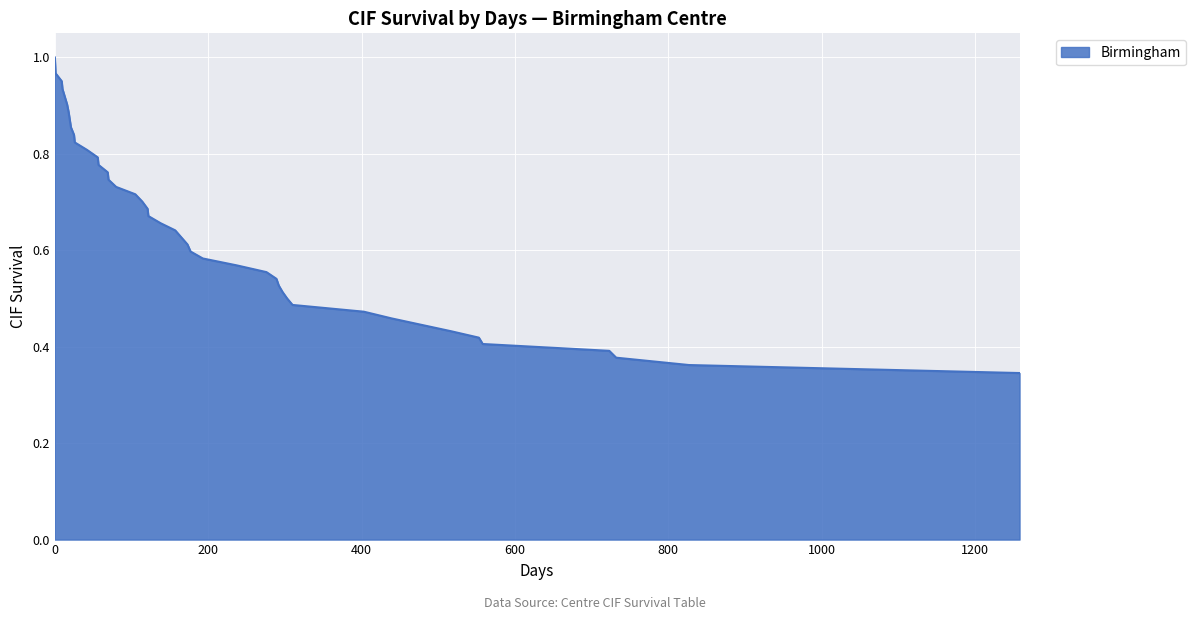

Does the chart have visible grid lines?

Yes